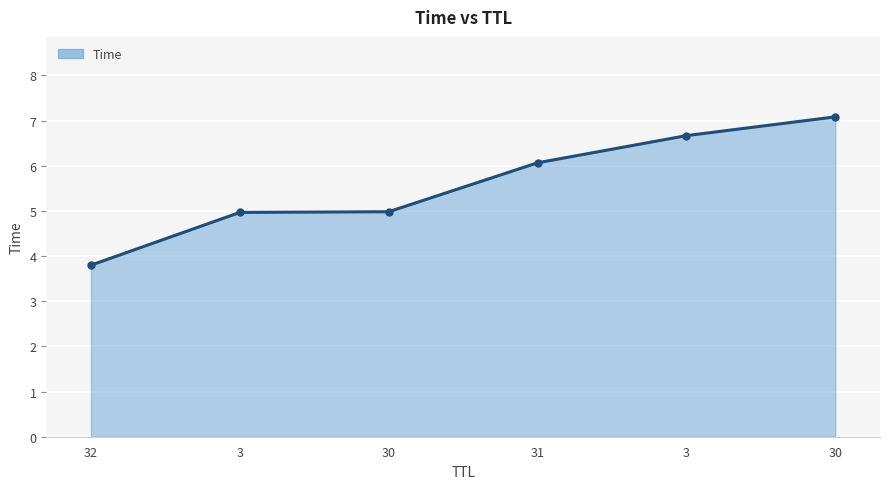

What is the label of the 6th point from the right?

32